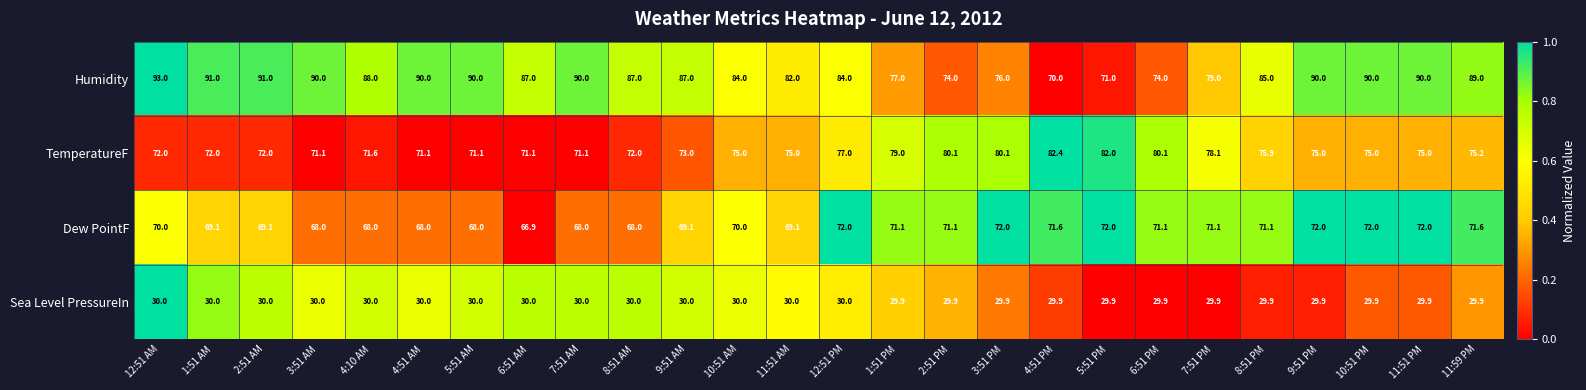

Which category has the lowest value in the Humidity series?

4:51 PM